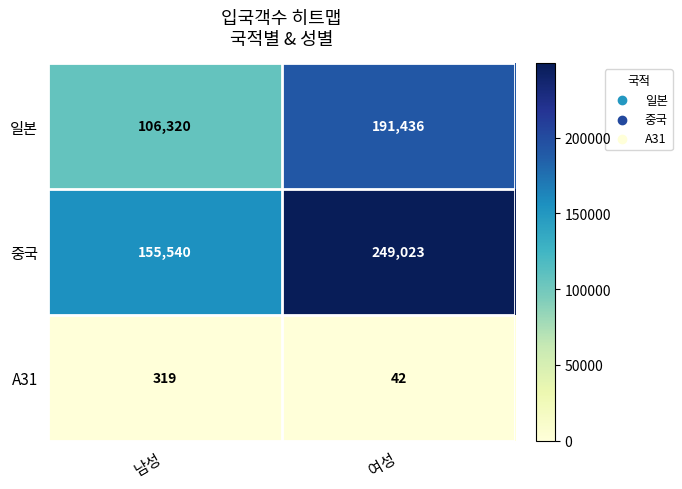

Reading right to left, what are all the values shown in this chart?

일본: 191436	106320
중국: 249023	155540
A31: 42	319